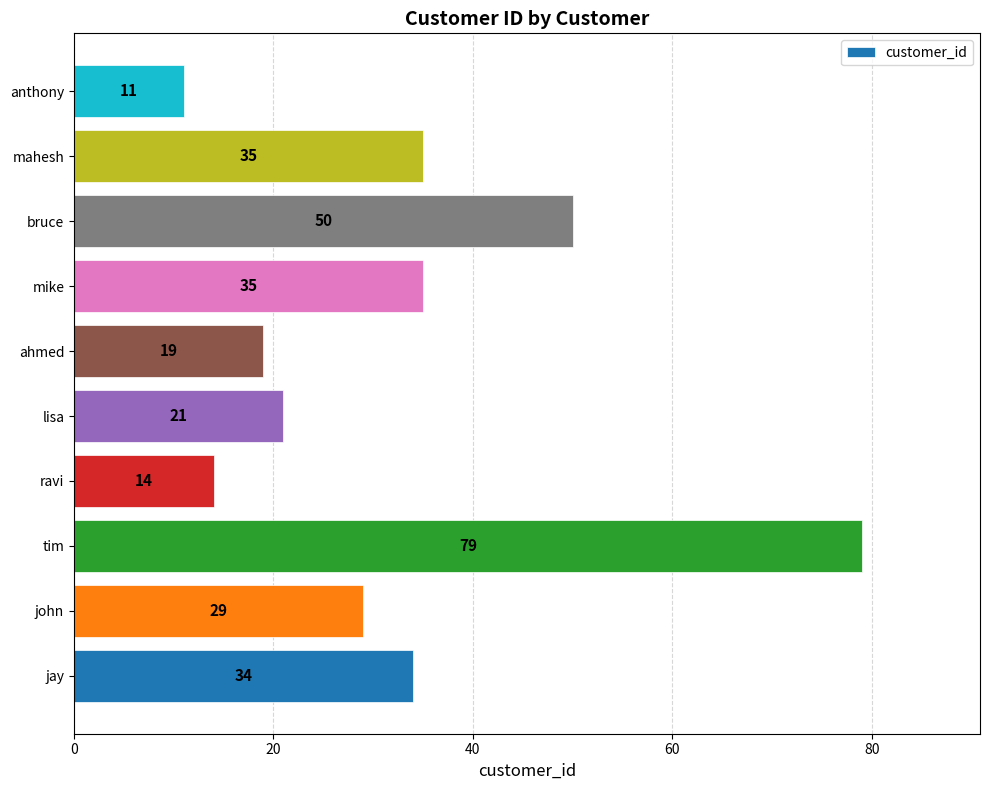

Reading bottom to top, what are all the values shown in this chart?

jay=34	john=29	tim=79	ravi=14	lisa=21	ahmed=19	mike=35	bruce=50	mahesh=35	anthony=11